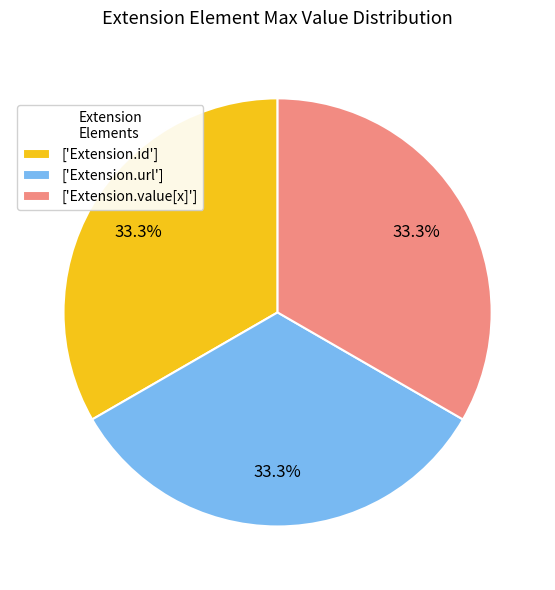

Is there any slice that represents more than half of the pie?

No